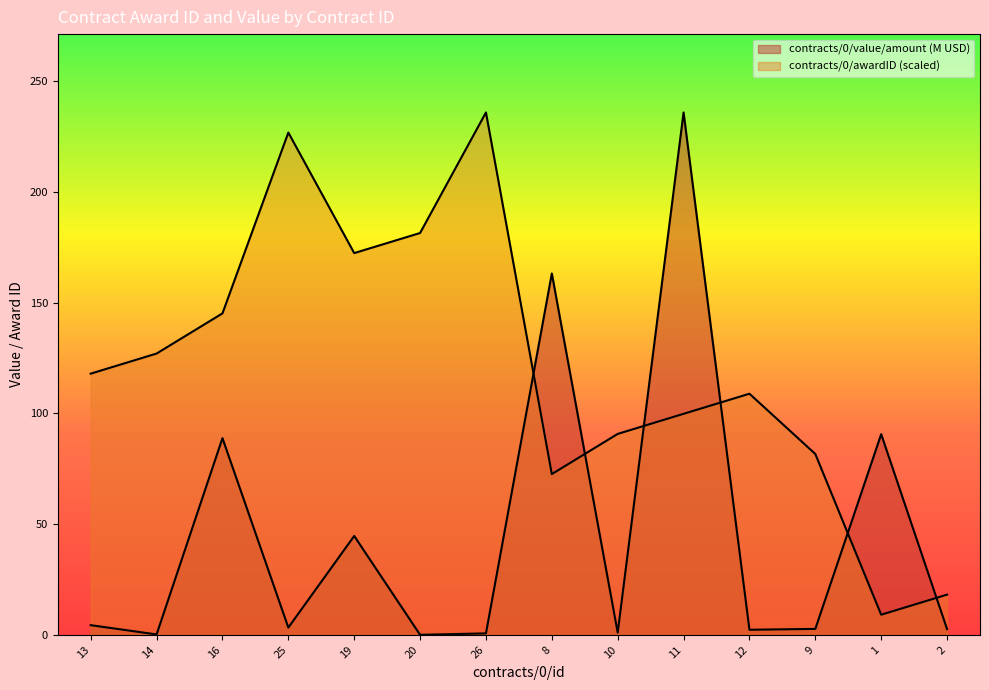

What is the difference between the maximum and minimum values in the contracts/0/awardID series?

226.9